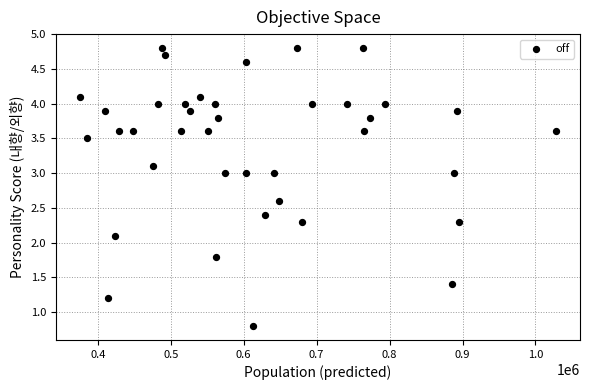

What is the range of Y values (max minus min)?

4.0